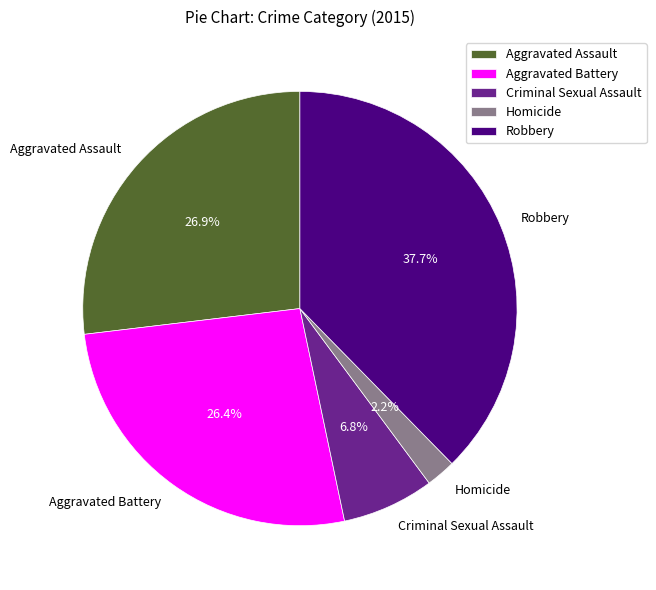

To the nearest percent, what is the difference between the largest and smallest slice percentages?

35%